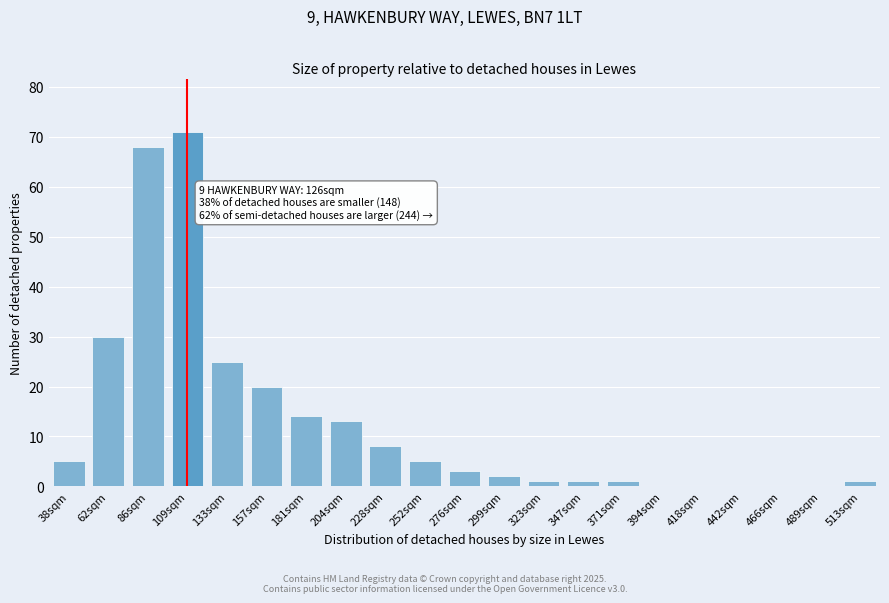

Reading right to left, list all the values displayed in this chart.

513sqm=1	489sqm=0	466sqm=0	442sqm=0	418sqm=0	394sqm=0	371sqm=1	347sqm=1	323sqm=1	299sqm=2	276sqm=3	252sqm=5	228sqm=8	204sqm=13	181sqm=14	157sqm=20	133sqm=25	109sqm=71	86sqm=68	62sqm=30	38sqm=5